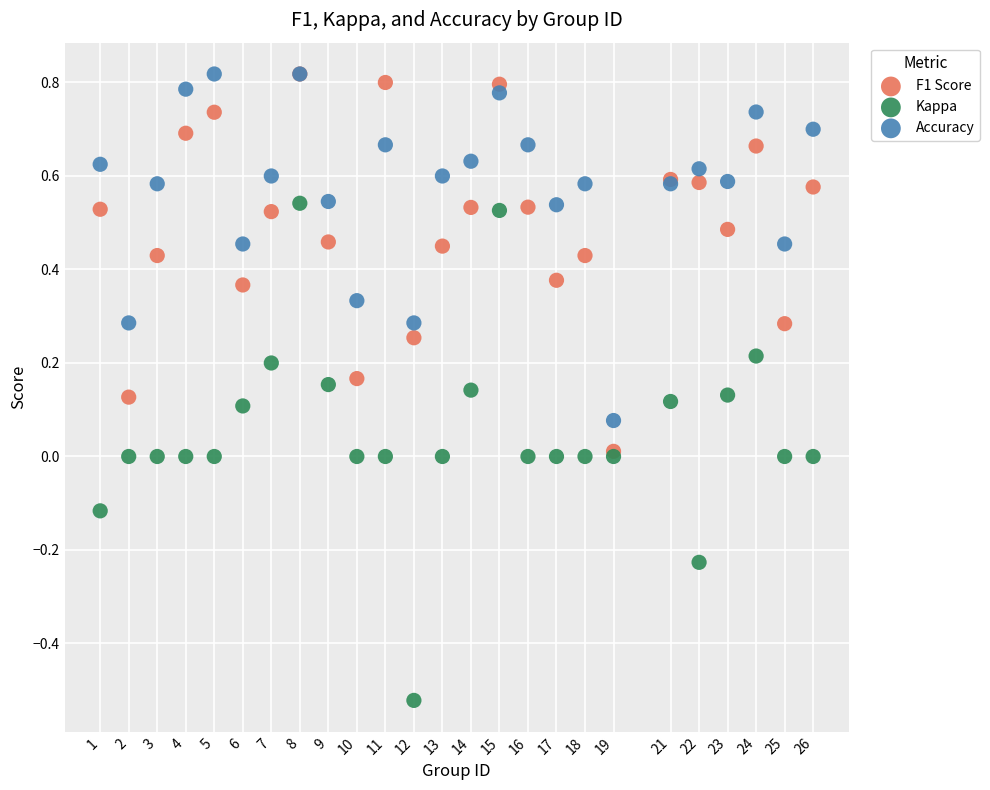

Which series has the largest Y range (max minus min)?

Kappa